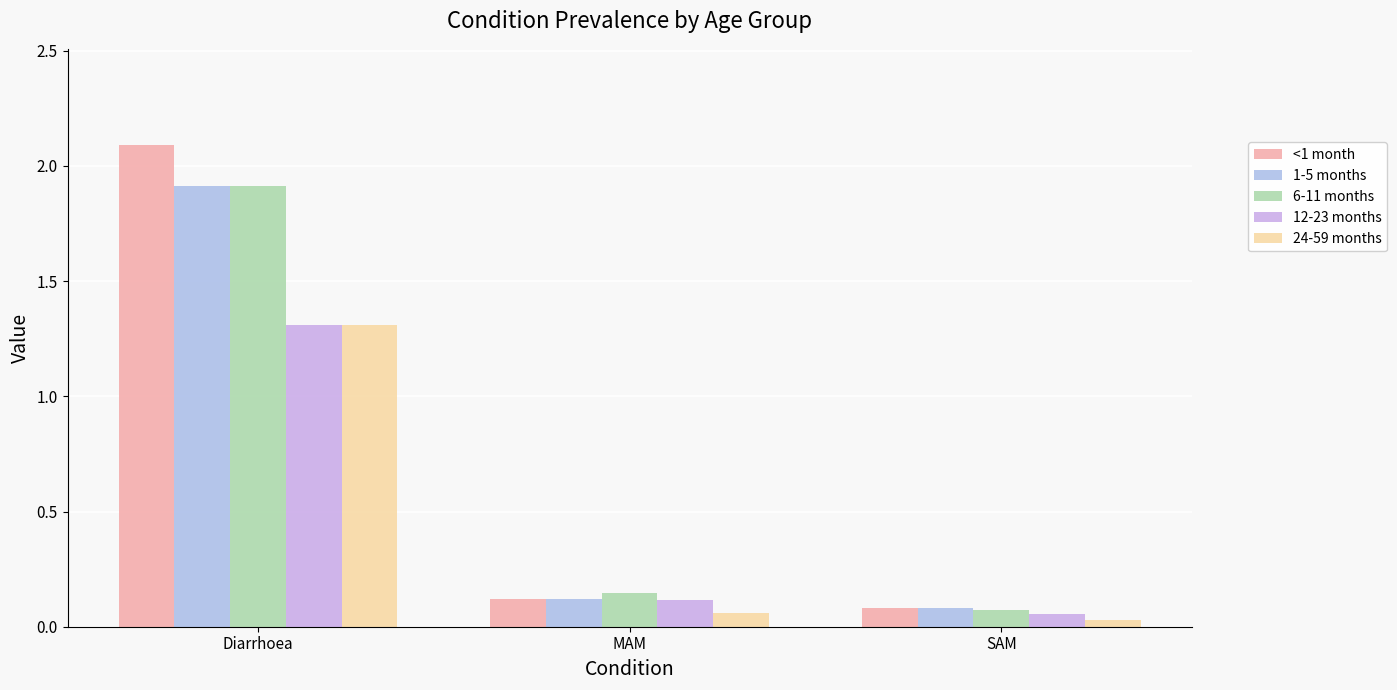

How many bars are there in total?

15